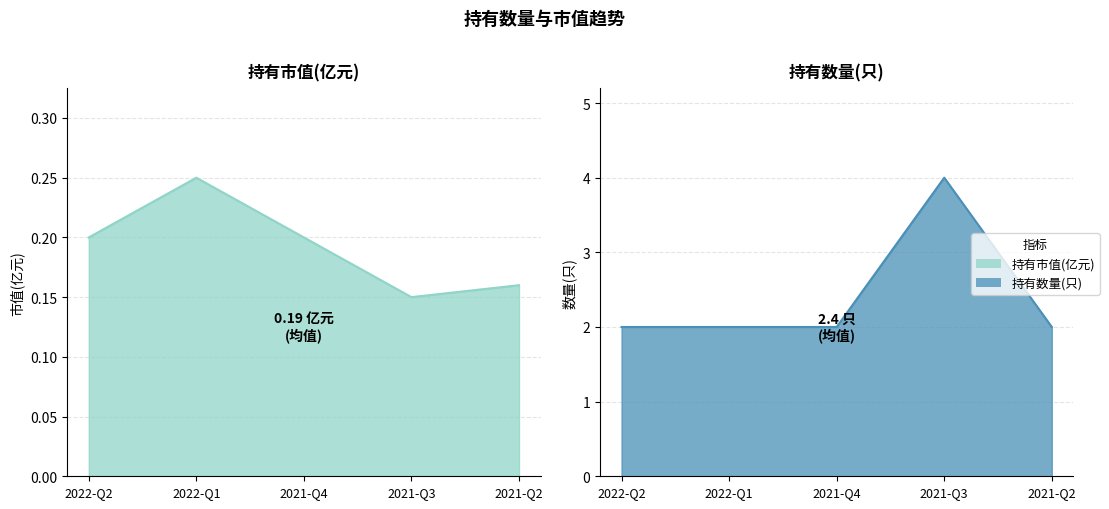

List the series in order of their peak value, highest first.

持有数量(只), 持有市值(亿元)